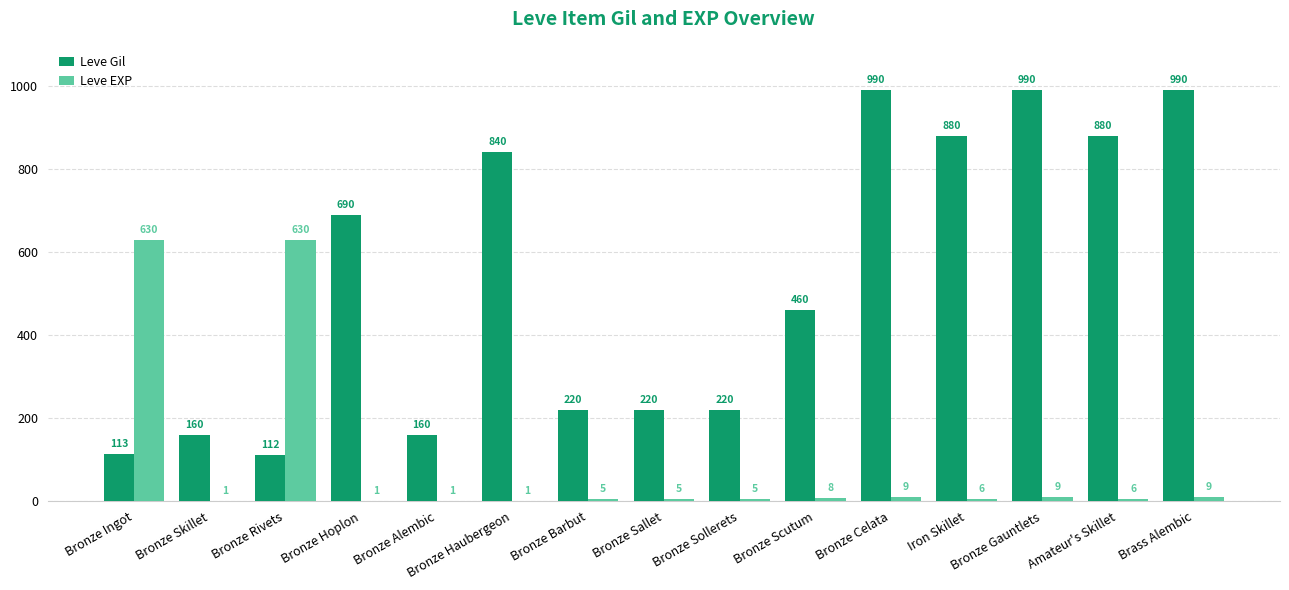

True or false: Leve EXP has a value of 6 at Amateur's Skillet.

True